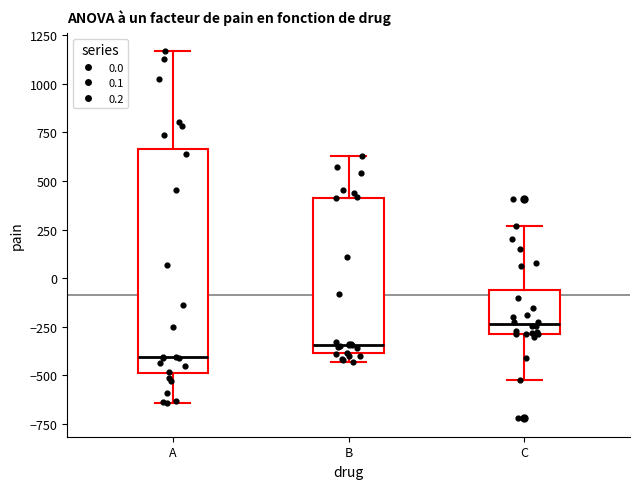

Which box is the tallest, from its lower edge to its upper edge?

A